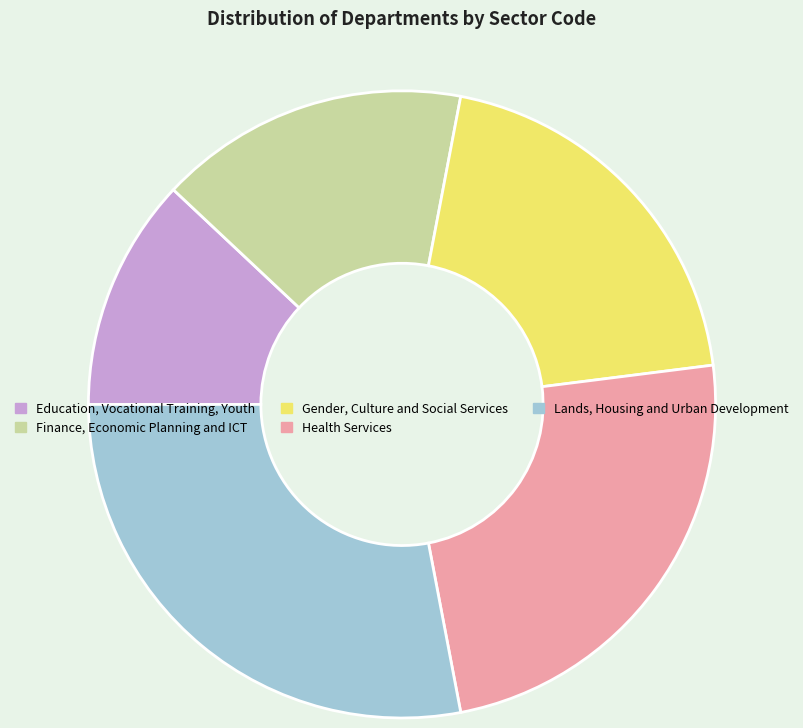

Is it true that Gender, Culture and Social Services is 20% of the pie?

True